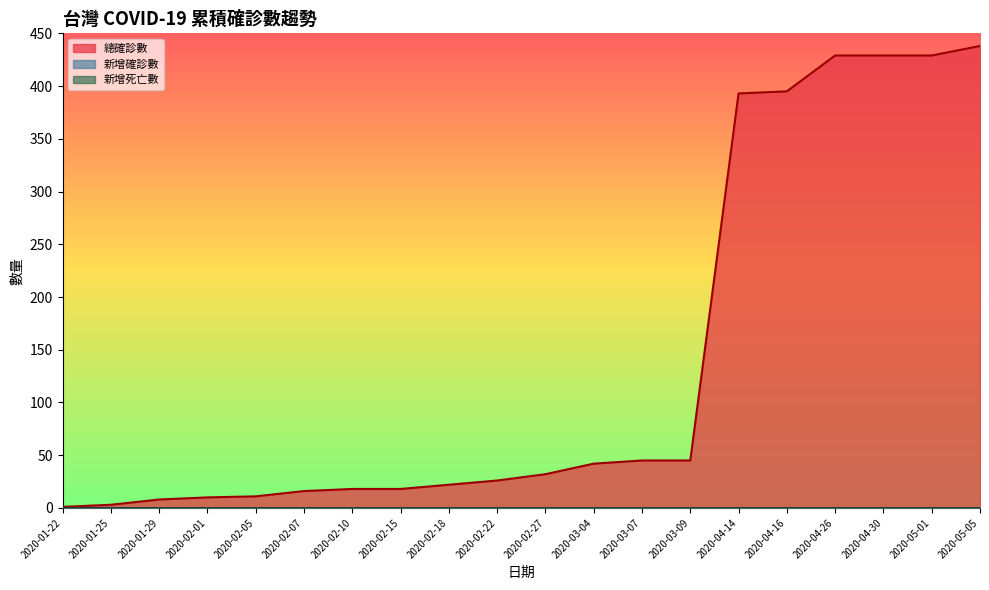

Reading left to right, list all the values displayed in this chart.

總確診數: 1	3	8	10	11	16	18	18	22	26	32	42	45	45	393	395	429	429	429	438
新增確診數: 0	0	0	0	0	0	0	0	0	0	0	0	0	0	0	0	0	0	0	0
新增死亡數: 0	0	0	0	0	0	0	0	0	0	0	0	0	0	0	0	0	0	0	0